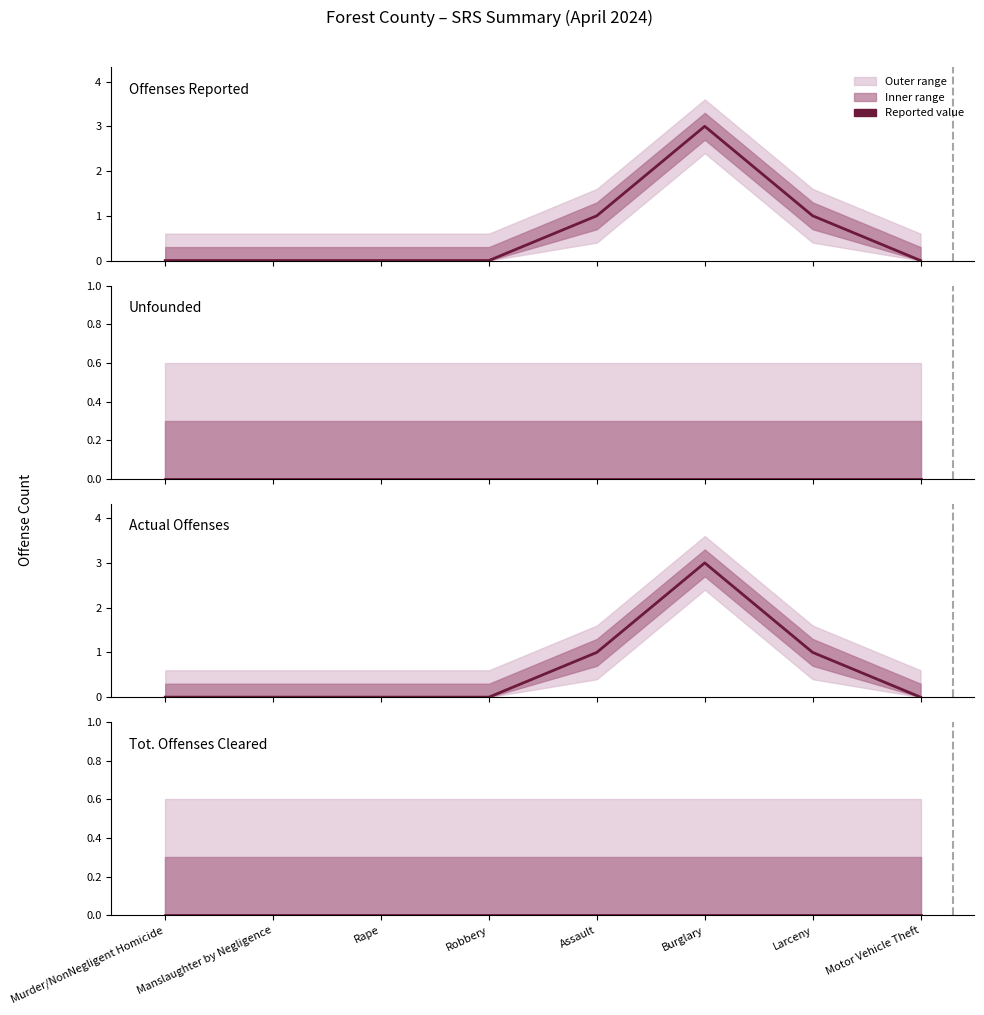

How many Offenses Reported values are between 0 and 1?

7